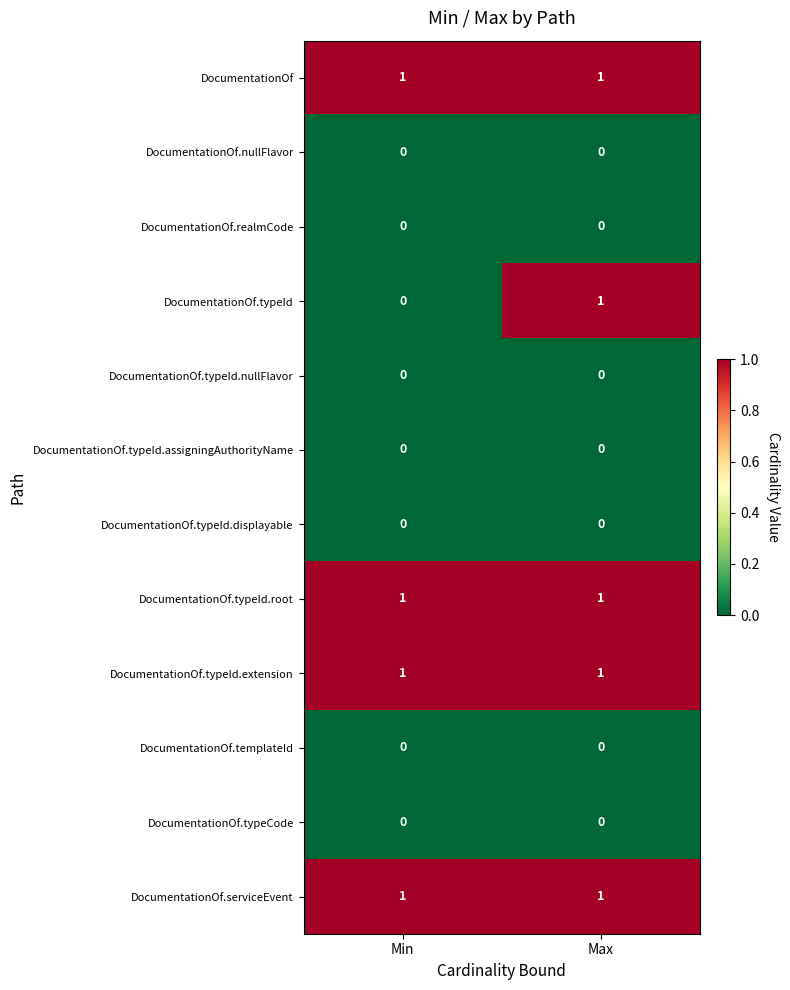

Reading right to left, list all the values displayed in this chart.

DocumentationOf: Max=1	Min=1
DocumentationOf.nullFlavor: Max=0	Min=0
DocumentationOf.realmCode: Max=0	Min=0
DocumentationOf.typeId: Max=1	Min=0
DocumentationOf.typeId.nullFlavor: Max=0	Min=0
DocumentationOf.typeId.assigningAuthorityName: Max=0	Min=0
DocumentationOf.typeId.displayable: Max=0	Min=0
DocumentationOf.typeId.root: Max=1	Min=1
DocumentationOf.typeId.extension: Max=1	Min=1
DocumentationOf.templateId: Max=0	Min=0
DocumentationOf.typeCode: Max=0	Min=0
DocumentationOf.serviceEvent: Max=1	Min=1